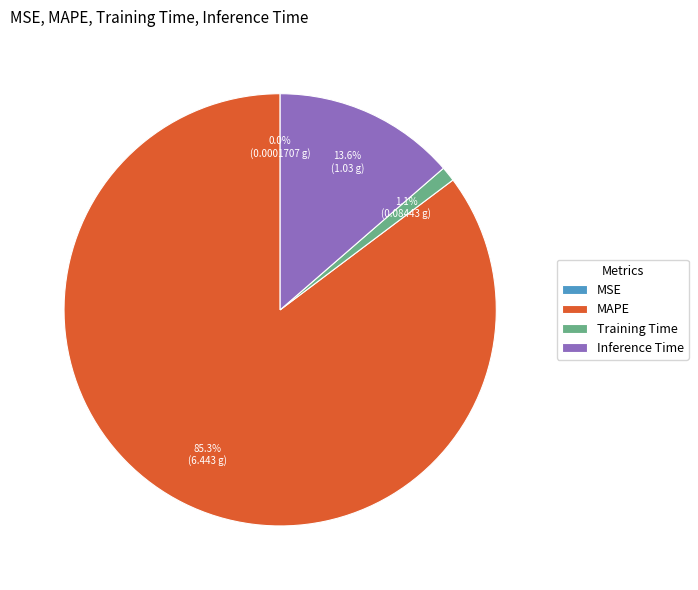

To the nearest percent, what is the difference between the largest and smallest slice percentages?

85%